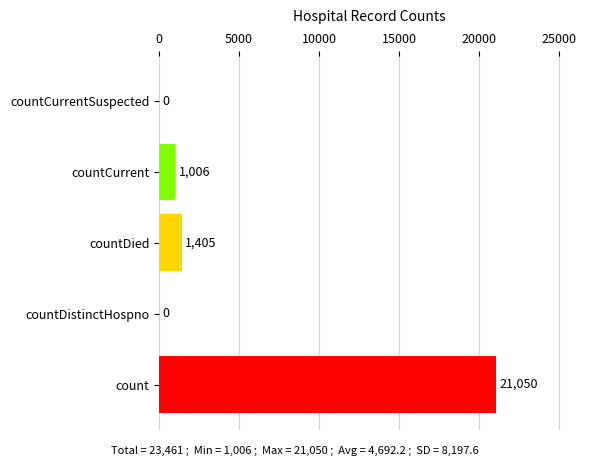

Which category has the highest value across all series?

count